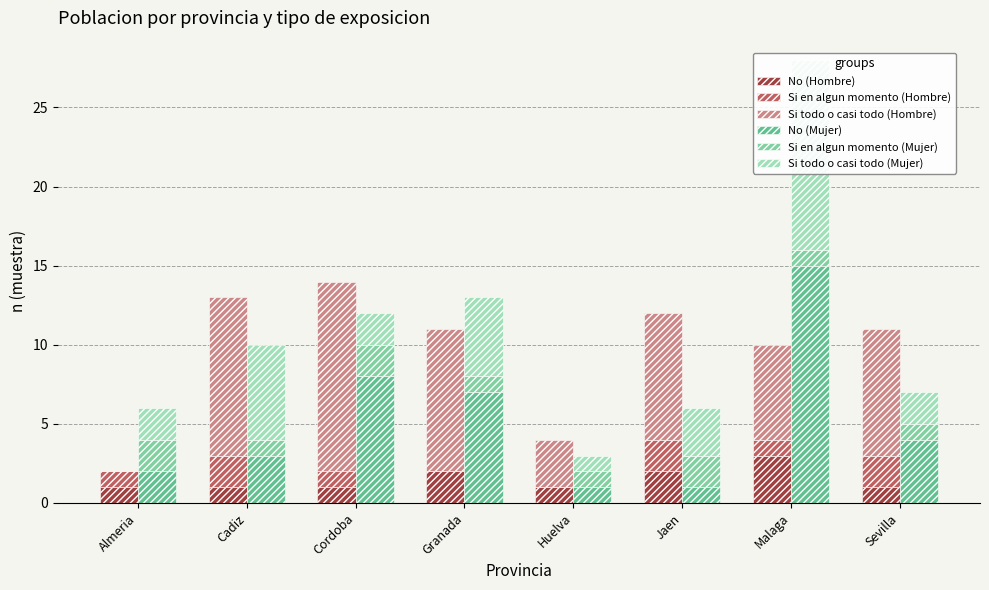

Reading left to right, list all the values displayed in this chart.

No (Hombre): Almeria=1	Cadiz=1	Cordoba=1	Granada=2	Huelva=1	Jaen=2	Malaga=3	Sevilla=1
Si en algun momento (Hombre): Almeria=1	Cadiz=2	Cordoba=1	Granada=0	Huelva=0	Jaen=2	Malaga=1	Sevilla=2
Si todo o casi todo (Hombre): Almeria=0	Cadiz=10	Cordoba=12	Granada=9	Huelva=3	Jaen=8	Malaga=6	Sevilla=8
No (Mujer): Almeria=2	Cadiz=3	Cordoba=8	Granada=7	Huelva=1	Jaen=1	Malaga=15	Sevilla=4
Si en algun momento (Mujer): Almeria=2	Cadiz=1	Cordoba=2	Granada=1	Huelva=1	Jaen=2	Malaga=1	Sevilla=1
Si todo o casi todo (Mujer): Almeria=2	Cadiz=6	Cordoba=2	Granada=5	Huelva=1	Jaen=3	Malaga=12	Sevilla=2